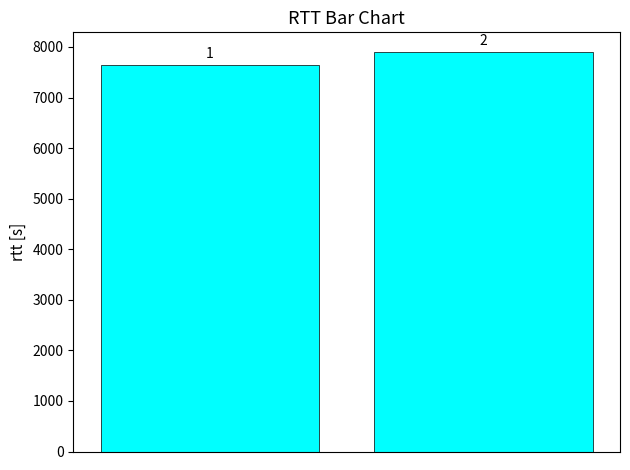

How many bars are there in total?

2